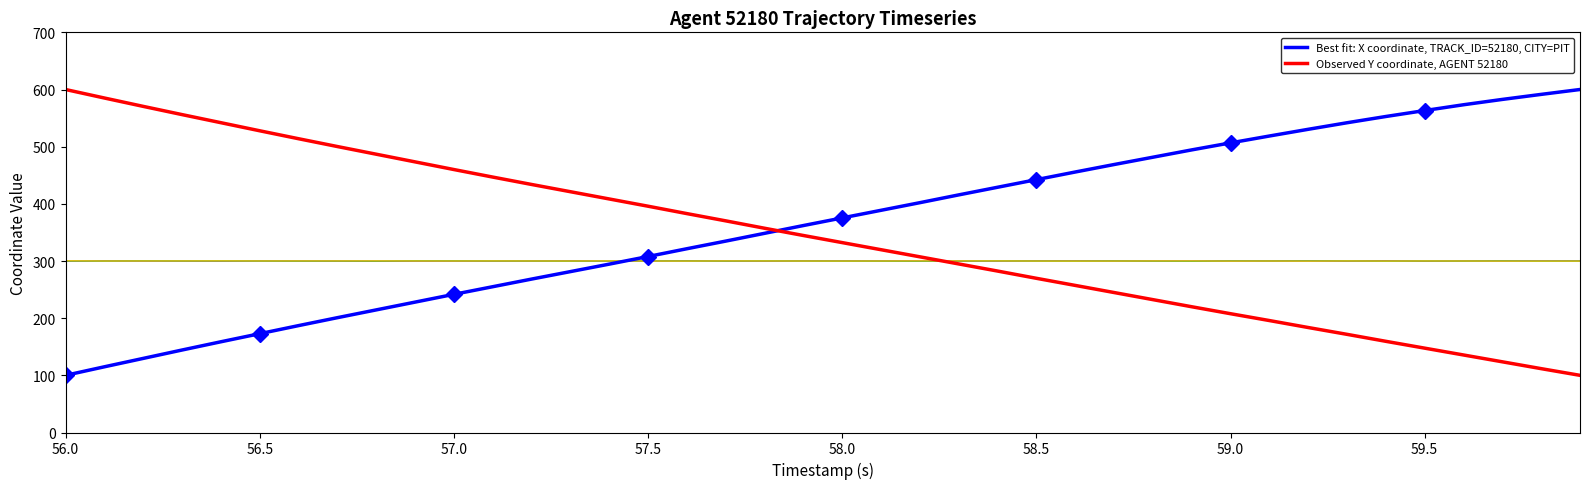

How many intersections are there between Best fit: X coordinate, TRACK_ID=52180, CITY=PIT and Observed Y coordinate, AGENT 52180?

1